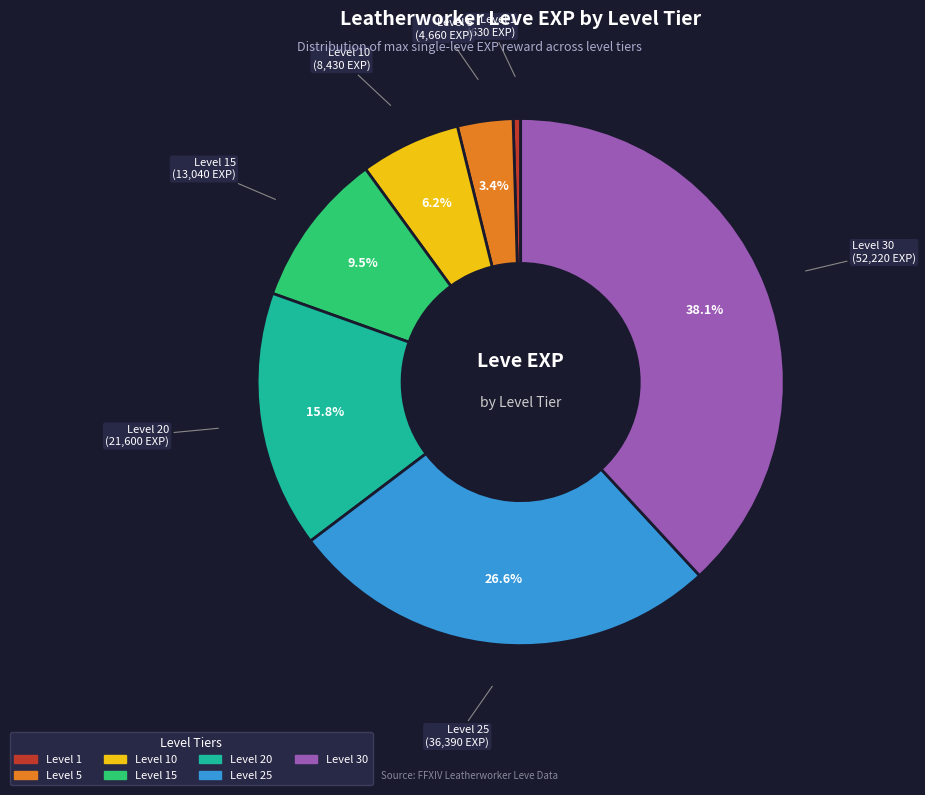

Does any single category account for the majority?

No